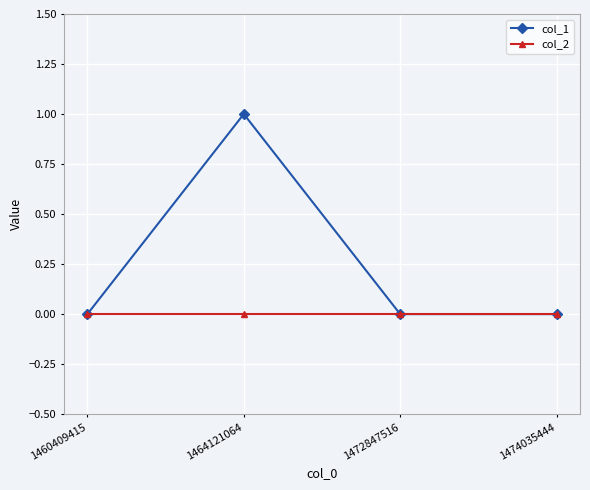

What is the value of the col_1 point at the 2nd from the left?

1